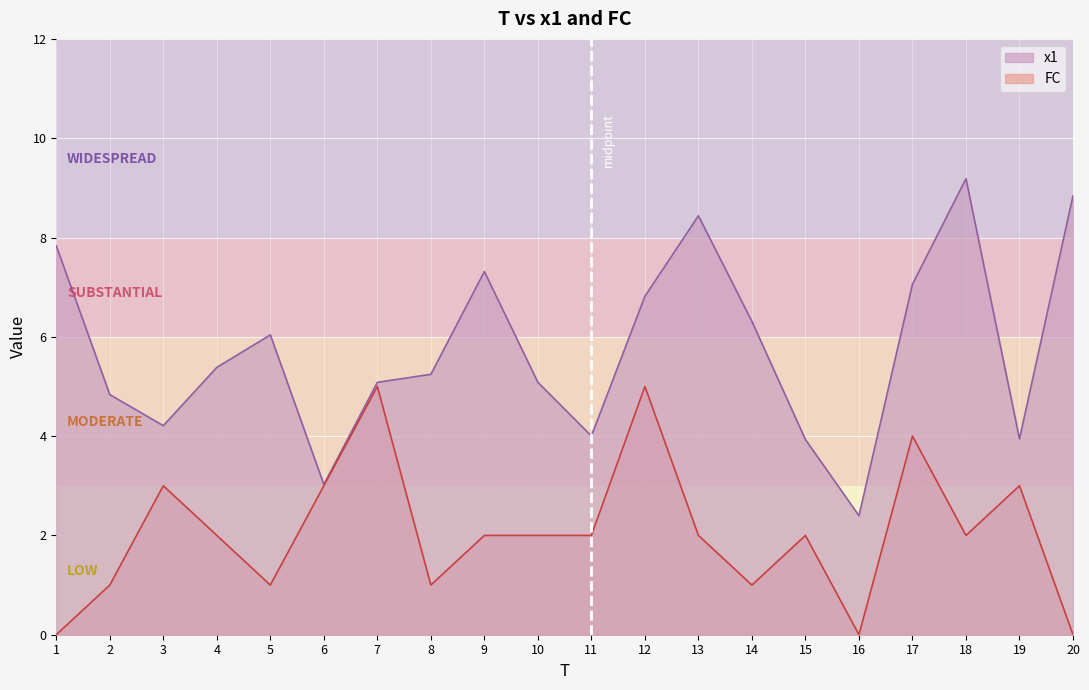

True or false: x1 and FC cross at least once.

False